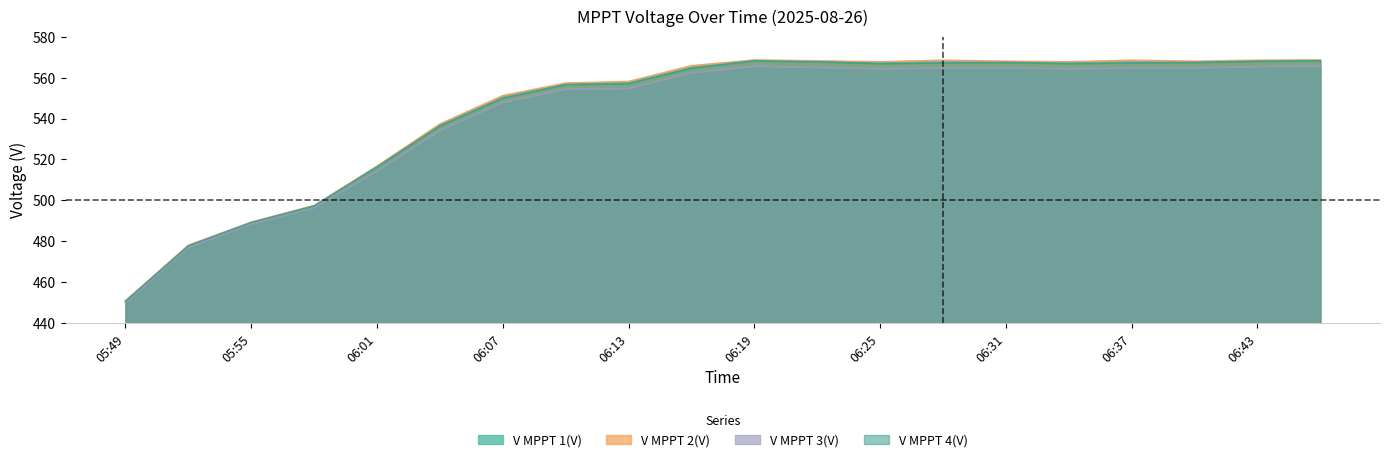

Does the chart have visible grid lines?

No